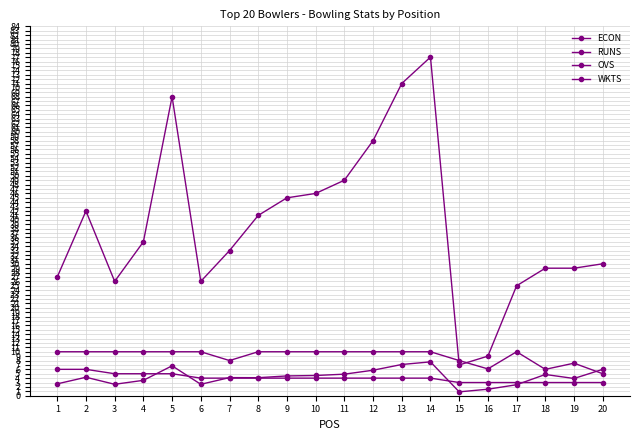

How many categories are shown in the chart?

20